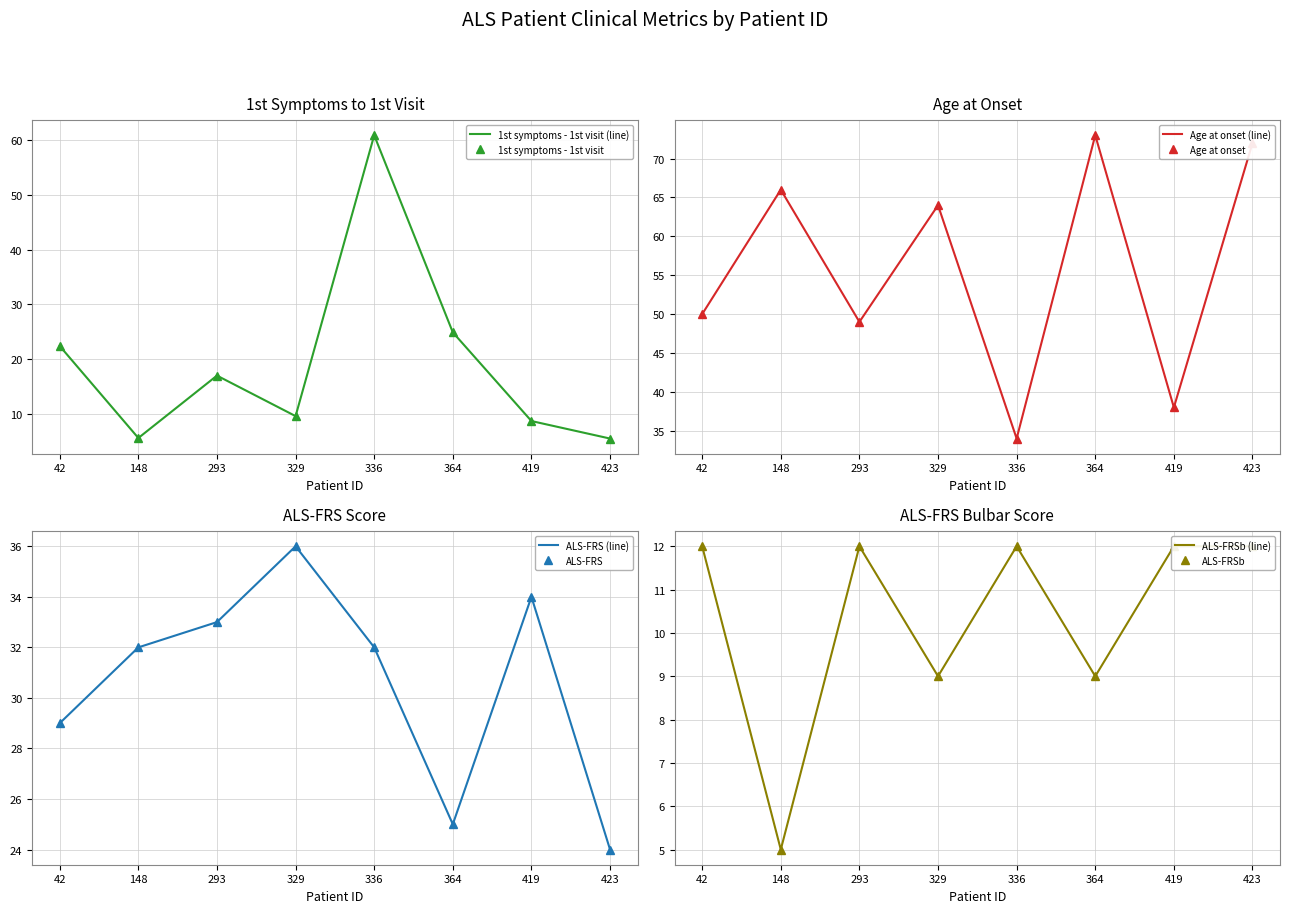

Reading left to right, list all the values displayed in this chart.

1st symptoms - 1st visit: 42=22.4	148=5.6	293=17.0	329=9.6	336=60.9	364=24.9	419=8.7	423=5.5
Age at onset: 42=50.0	148=66.0	293=49.0	329=64.0	336=34.0	364=73.0	419=38.0	423=72.0
ALS-FRS: 42=29.0	148=32.0	293=33.0	329=36.0	336=32.0	364=25.0	419=34.0	423=24.0
ALS-FRSb: 42=12.0	148=5.0	293=12.0	329=9.0	336=12.0	364=9.0	419=12.0	423=12.0